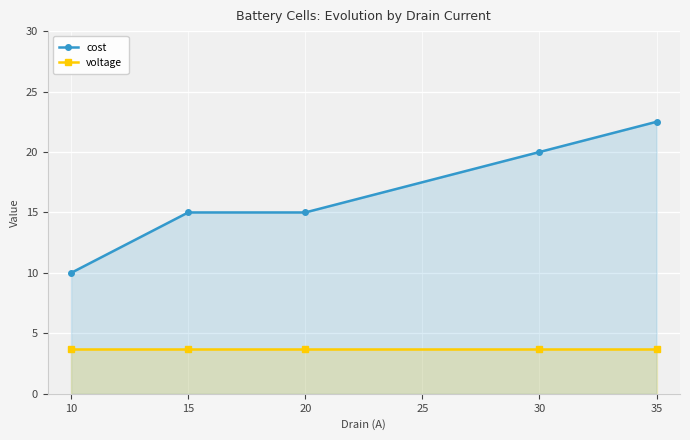

How many lines are shown in the chart?

2